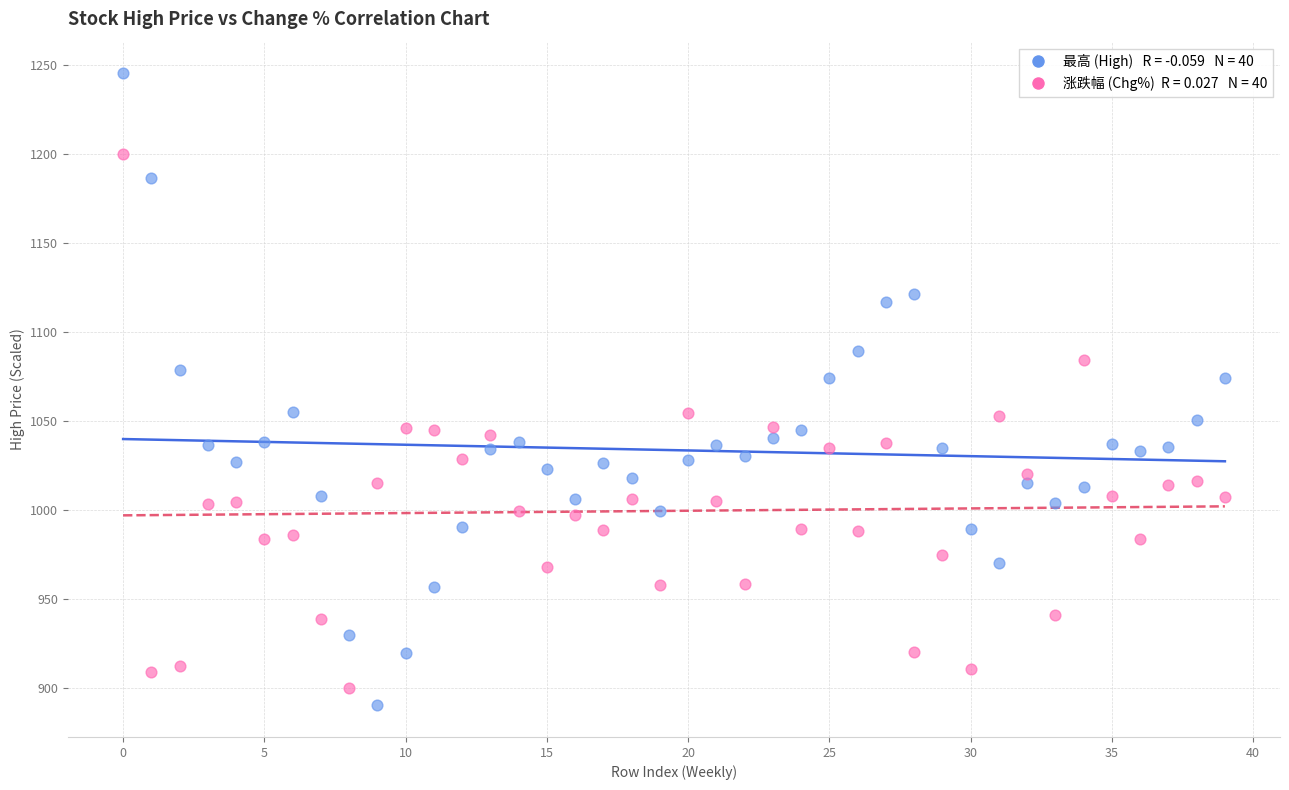

Across all data points, what is the range of Y values (max minus min)?

355.0